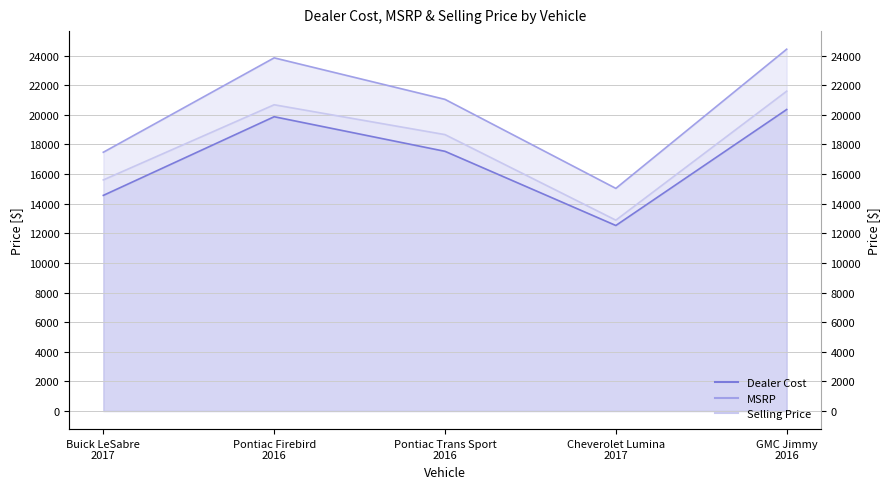

What position from the left is Buick LeSabre
2017?

1